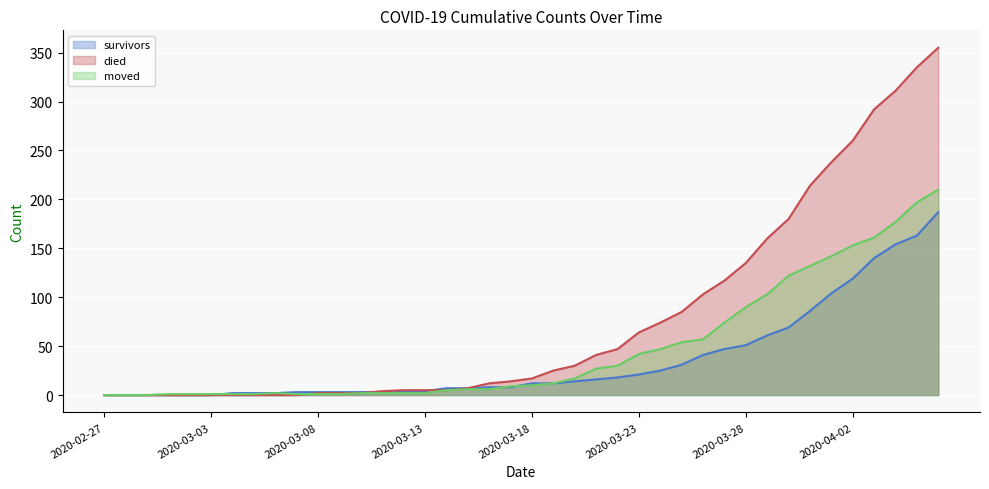

How many data points does each series have?

40